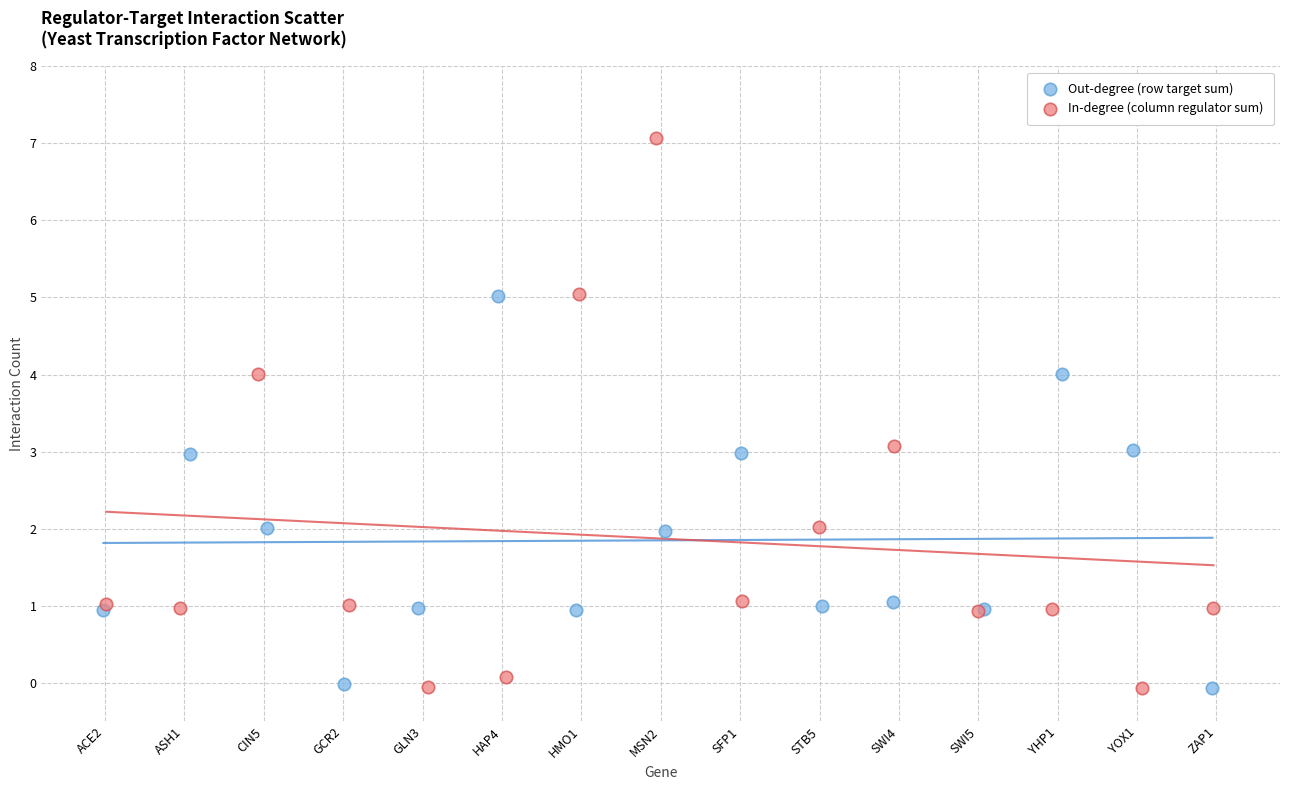

Which series contains the highest Y value?

In-degree (column regulator sum)